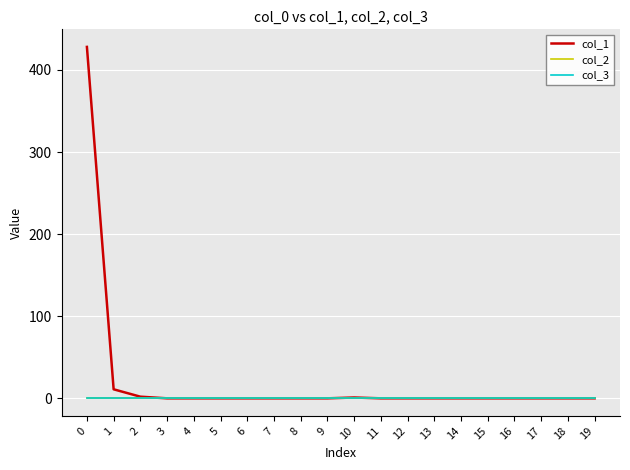

Rank the categories by col_2 value from highest to lowest.

0, 1, 2, 3, 4, 5, 6, 7, 8, 9, 10, 11, 12, 13, 14, 15, 16, 17, 18, 19